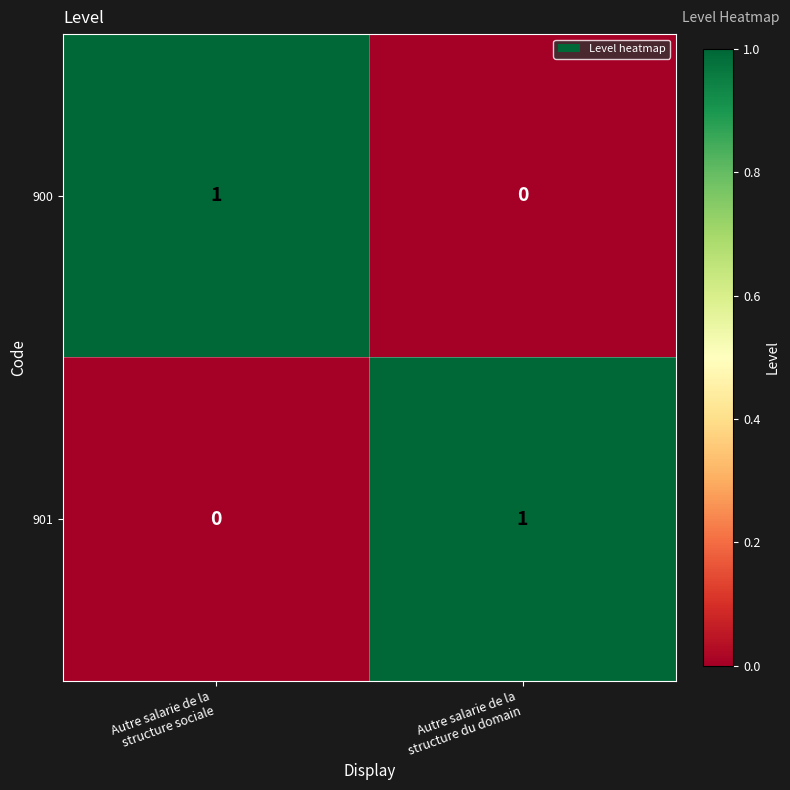

How many data points does each series have?

2